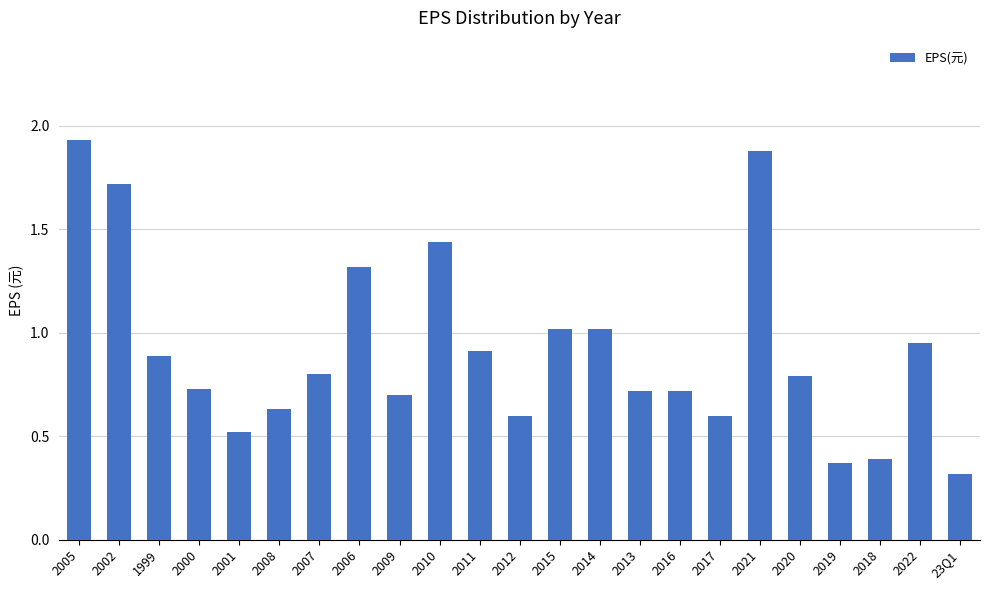

The chart shows a value of 0.6 at 2008. True or false?

True